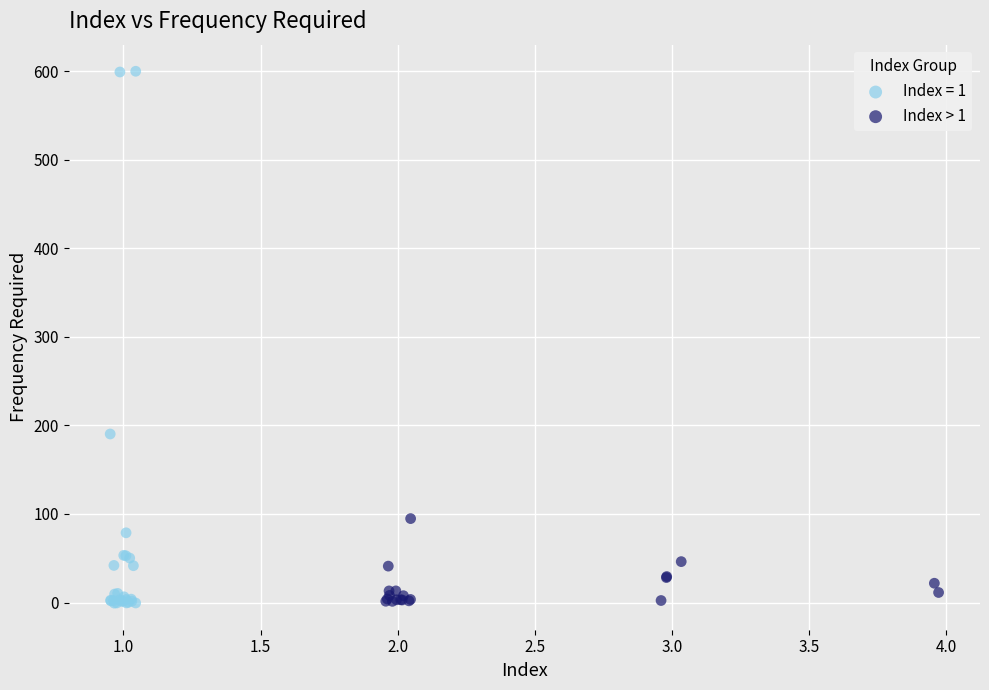

Which series has the largest Y range (max minus min)?

Index = 1